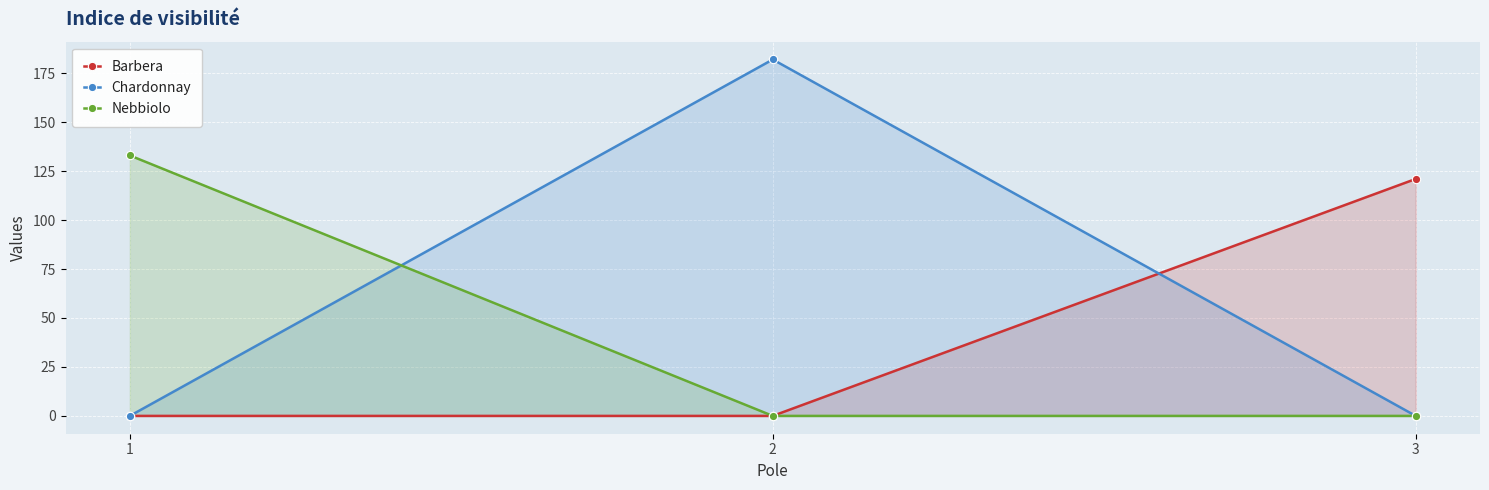

Reading left to right, extract all data points from this chart.

Barbera: 1=0	2=0	3=121
Chardonnay: 1=0	2=182	3=0
Nebbiolo: 1=133	2=0	3=0